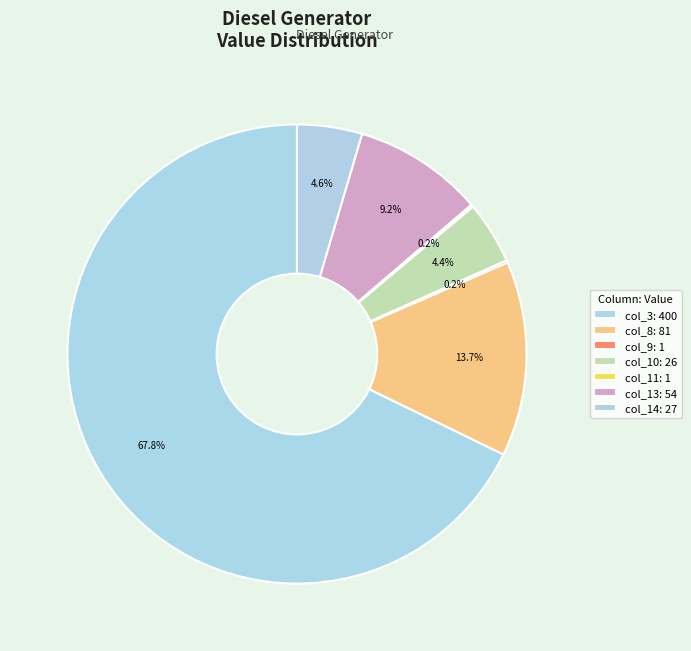

Rank the categories by value from lowest to highest.

Diesel Generator (col_9), Diesel Generator (col_11), Diesel Generator (col_10), Diesel Generator (col_14), Diesel Generator (col_13), Diesel Generator (col_8), Diesel Generator (col_3)